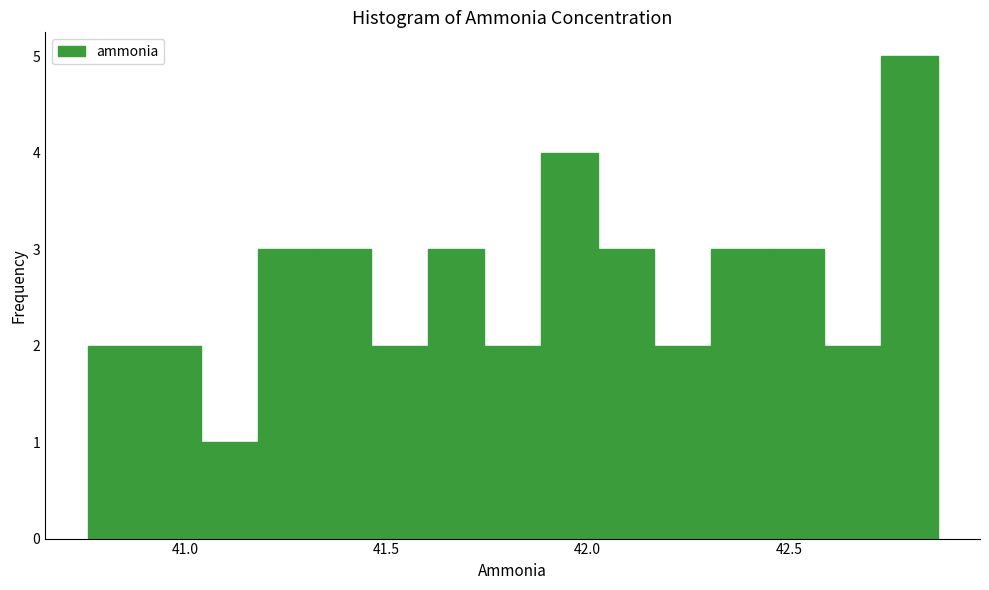

Read against the x-axis, roughly where is the centre of the tallest bar?

42.80